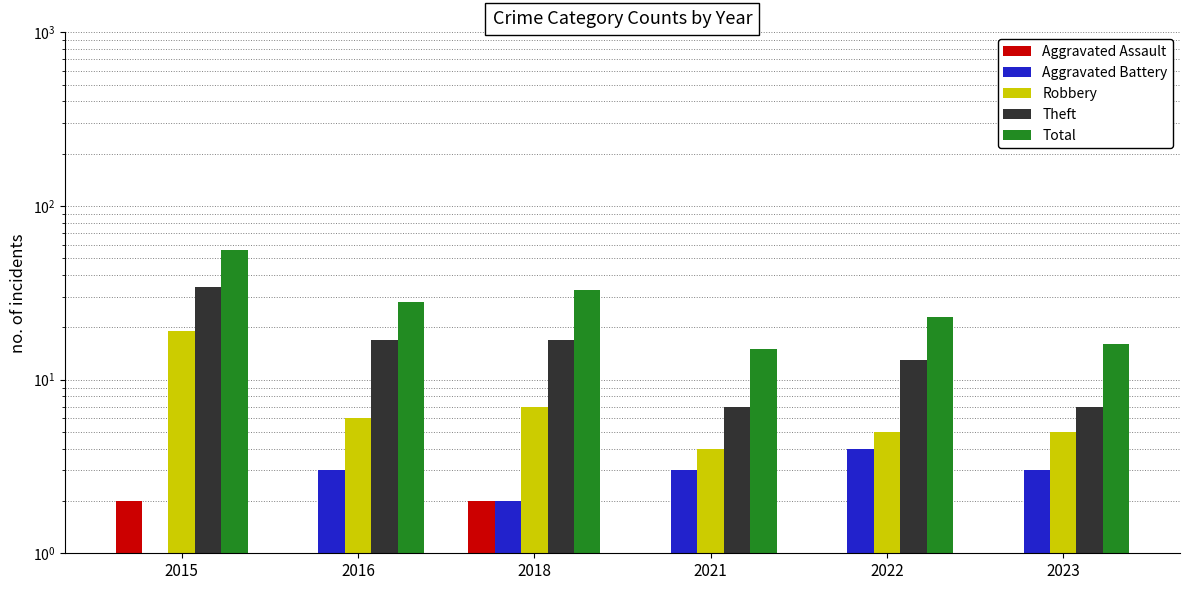

Is the value of Aggravated Battery at 2015 greater than the value of Total at 2023?

No